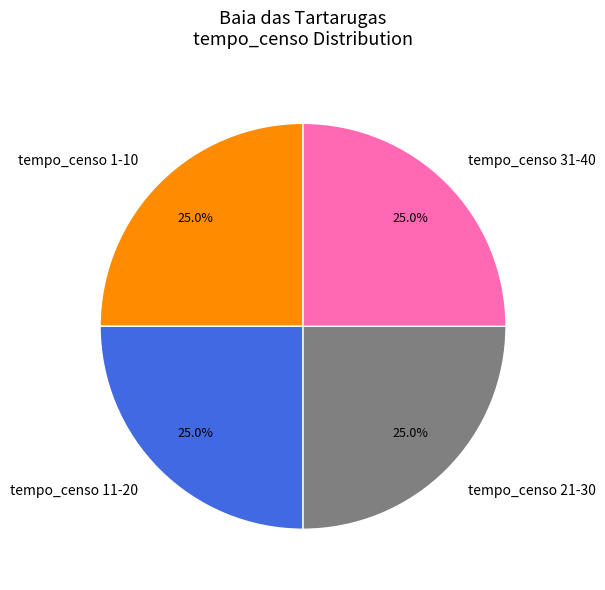

Approximately how many times larger is the value at tempo_censo 31-40 compared to tempo_censo 1-10?

1.0